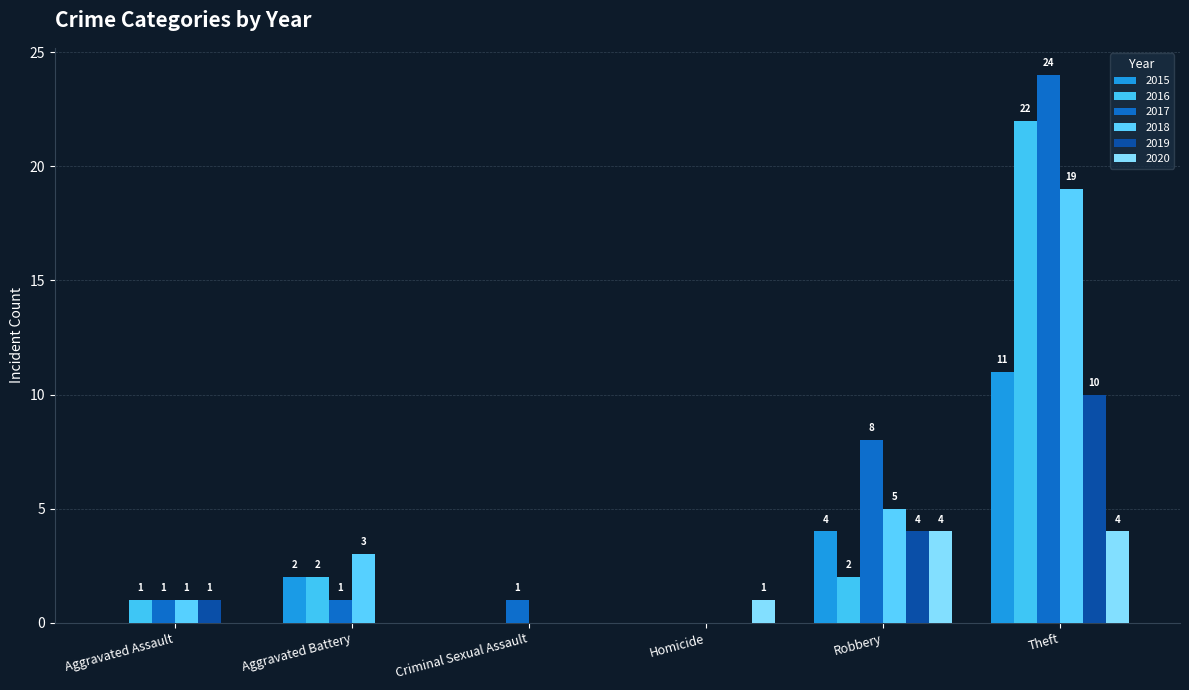

Are the bars horizontal?

No